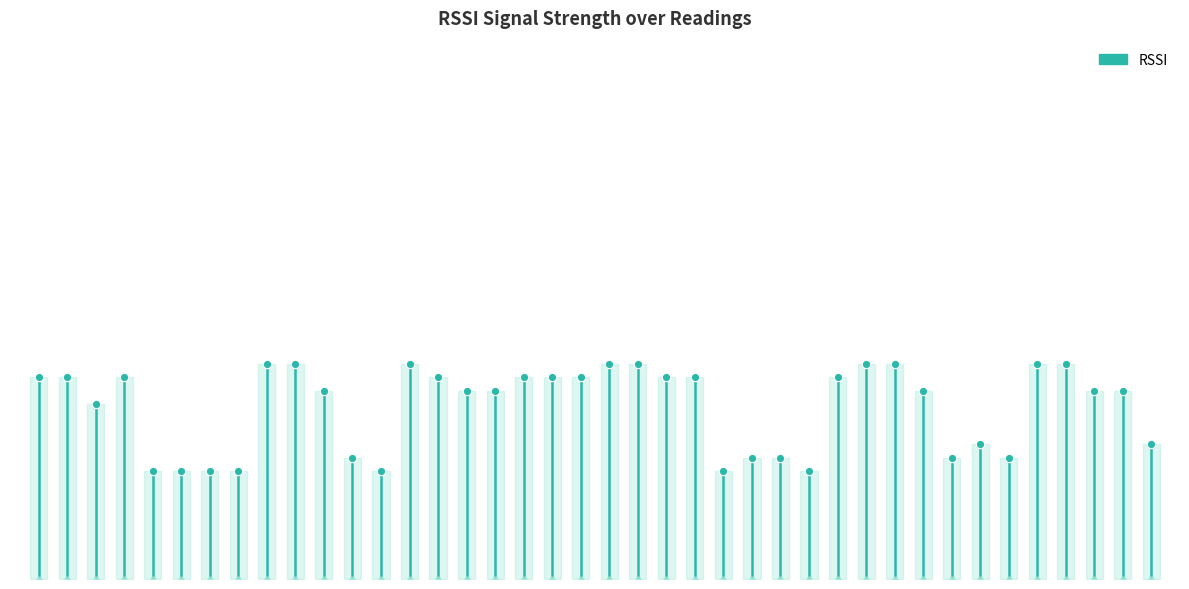

What is the average value?

-32